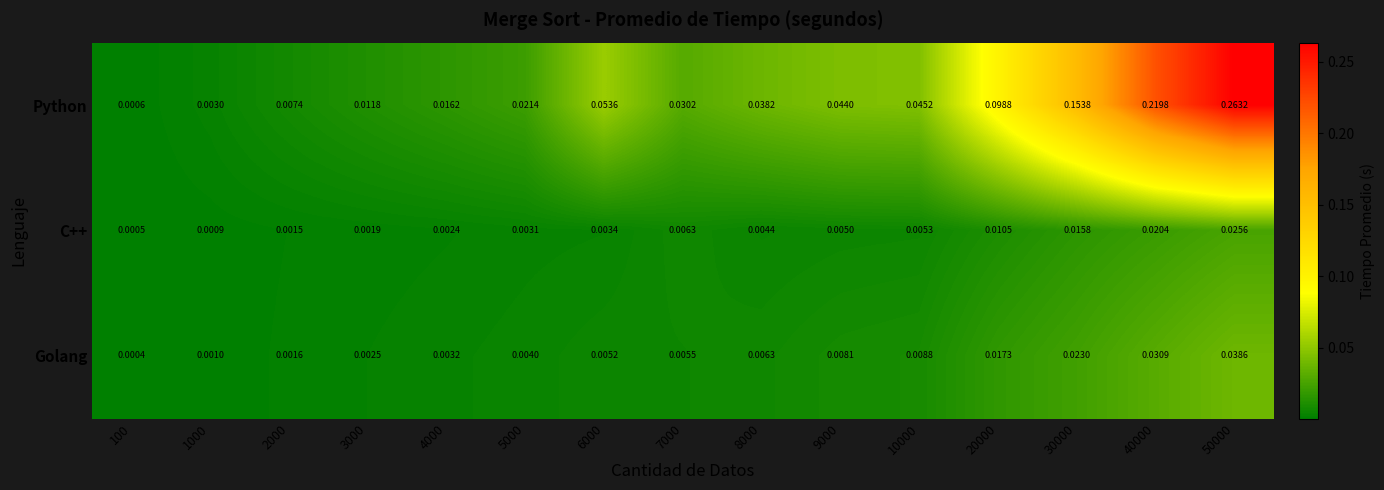

At 40000, list the series in order from largest to smallest.

Python, Golang, C++